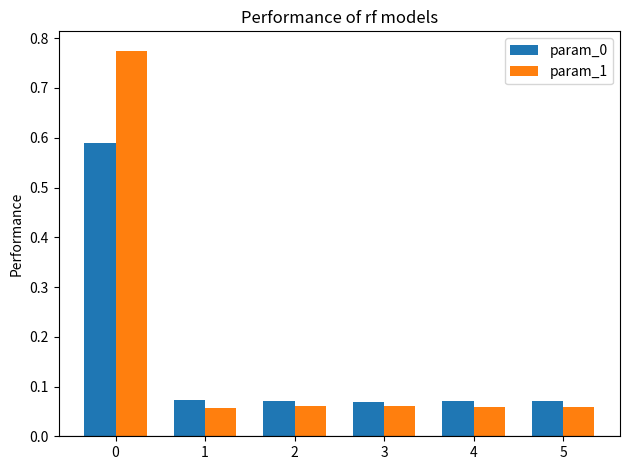

What are all the series names shown in the legend?

param_0, param_1